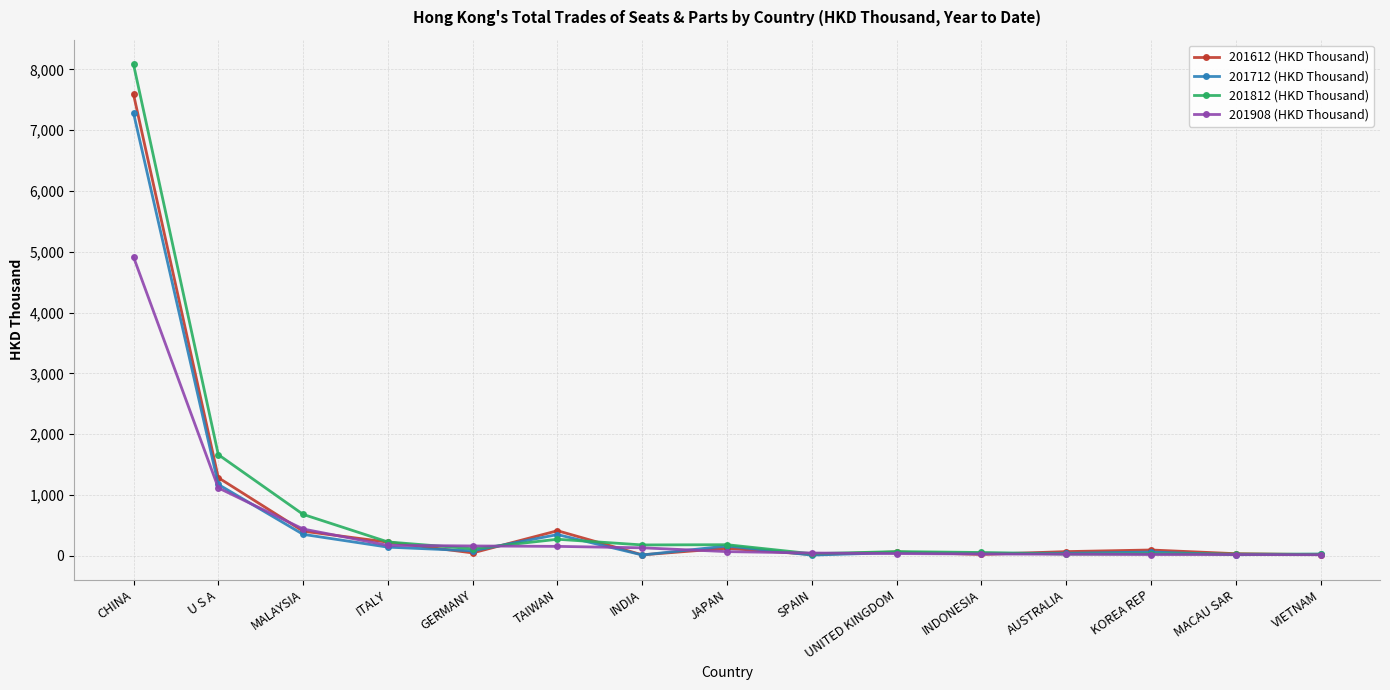

Does the chart have visible grid lines?

Yes